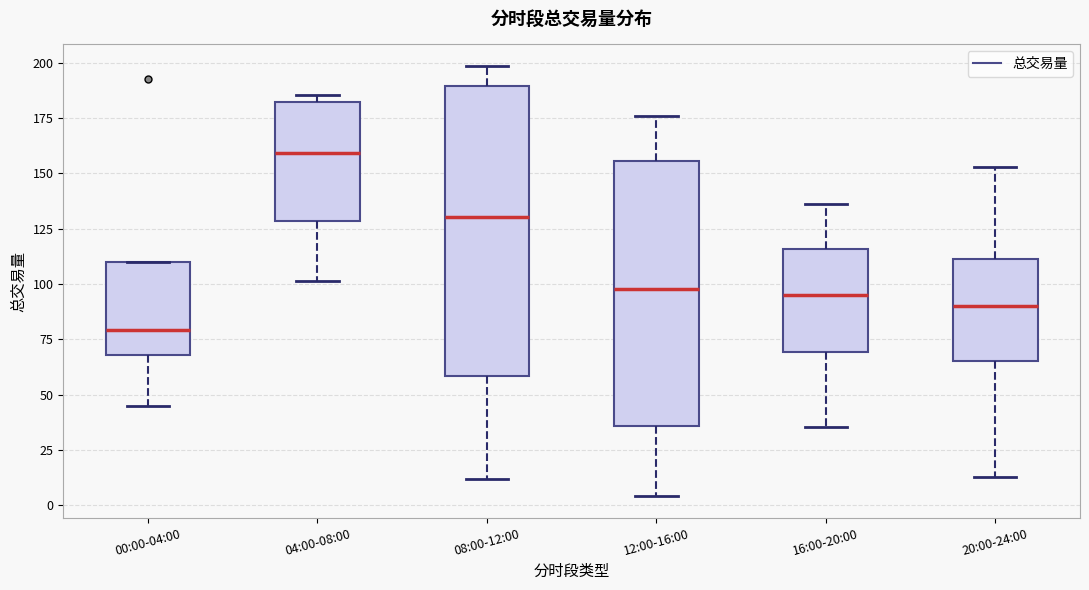

Which box has the highest median line?

04:00-08:00